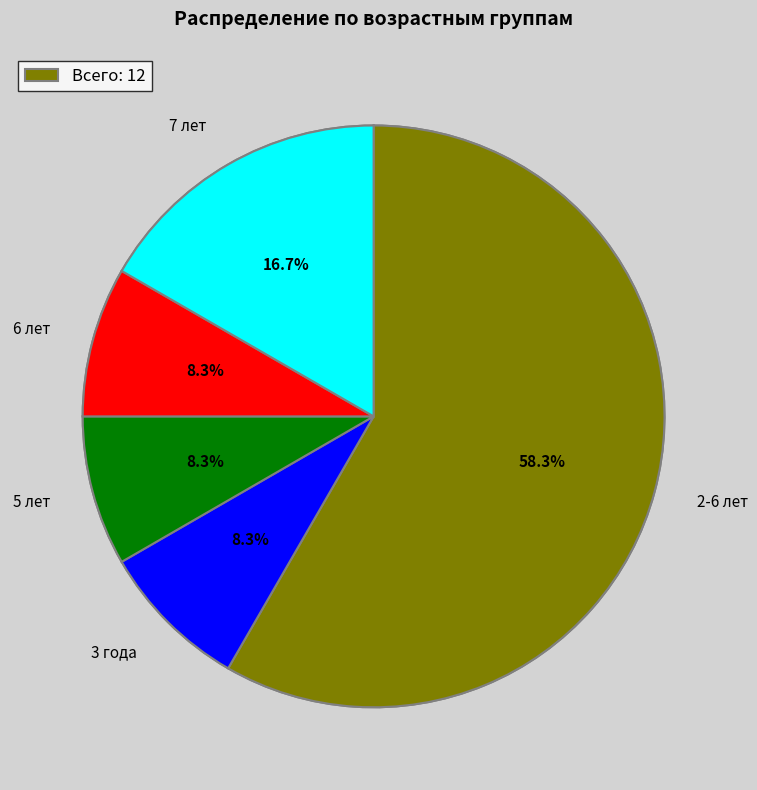

How much of the chart is everything except 5 л?

91.7%